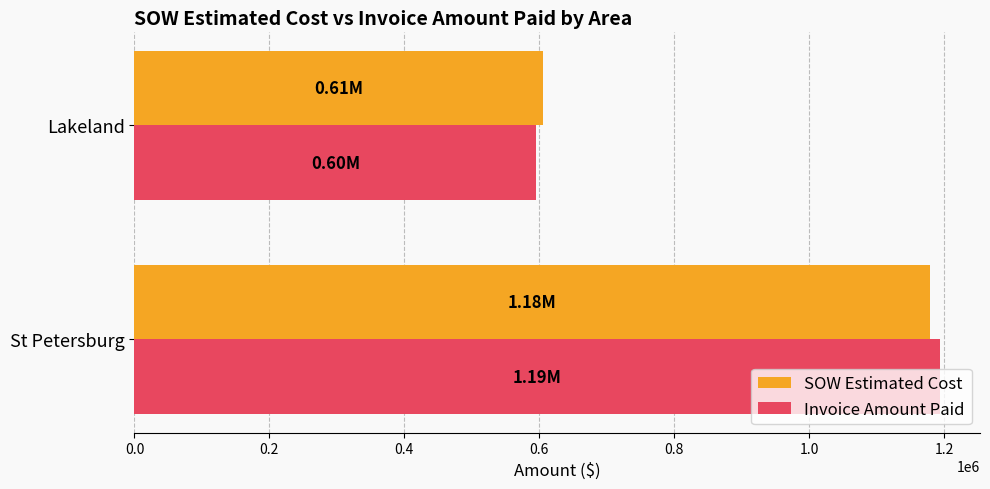

List the labels in order of Invoice Amount Paid value, smallest first.

Lakeland, St Petersburg